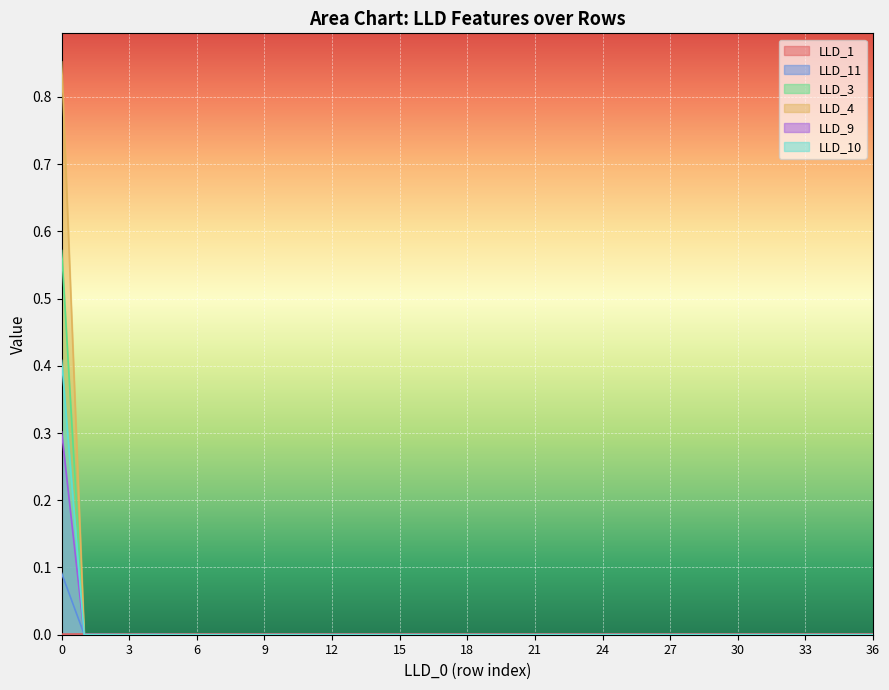

Reading left to right, extract all data points from this chart.

LLD_1: 0.0	0.0	0.0	0.0	0.0	0.0	0.0	0.0	0.0	0.0	0.0	0.0	0.0	0.0	0.0	0.0	0.0	0.0	0.0	0.0	0.0	0.0	0.0	0.0	0.0	0.0	0.0	0.0	0.0	0.0	0.0	0.0	0.0	0.0	0.0	0.0	0.0
LLD_11: 0.1	0.0	0.0	0.0	0.0	0.0	0.0	0.0	0.0	0.0	0.0	0.0	0.0	0.0	0.0	0.0	0.0	0.0	0.0	0.0	0.0	0.0	0.0	0.0	0.0	0.0	0.0	0.0	0.0	0.0	0.0	0.0	0.0	0.0	0.0	0.0	0.0
LLD_3: 0.6	0.0	0.0	0.0	0.0	0.0	0.0	0.0	0.0	0.0	0.0	0.0	0.0	0.0	0.0	0.0	0.0	0.0	0.0	0.0	0.0	0.0	0.0	0.0	0.0	0.0	0.0	0.0	0.0	0.0	0.0	0.0	0.0	0.0	0.0	0.0	0.0
LLD_4: 0.9	0.0	0.0	0.0	0.0	0.0	0.0	0.0	0.0	0.0	0.0	0.0	0.0	0.0	0.0	0.0	0.0	0.0	0.0	0.0	0.0	0.0	0.0	0.0	0.0	0.0	0.0	0.0	0.0	0.0	0.0	0.0	0.0	0.0	0.0	0.0	0.0
LLD_9: 0.3	0.0	0.0	0.0	0.0	0.0	0.0	0.0	0.0	0.0	0.0	0.0	0.0	0.0	0.0	0.0	0.0	0.0	0.0	0.0	0.0	0.0	0.0	0.0	0.0	0.0	0.0	0.0	0.0	0.0	0.0	0.0	0.0	0.0	0.0	0.0	0.0
LLD_10: 0.4	0.0	0.0	0.0	0.0	0.0	0.0	0.0	0.0	0.0	0.0	0.0	0.0	0.0	0.0	0.0	0.0	0.0	0.0	0.0	0.0	0.0	0.0	0.0	0.0	0.0	0.0	0.0	0.0	0.0	0.0	0.0	0.0	0.0	0.0	0.0	0.0